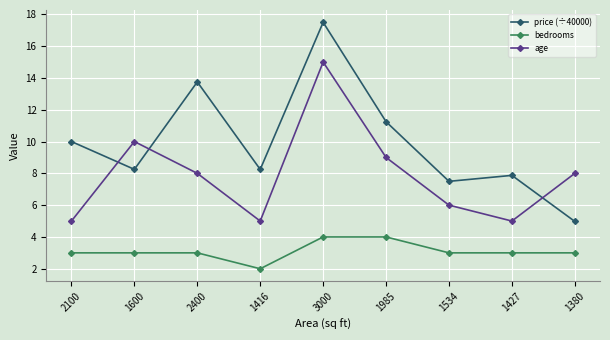

How many interior local valleys does the price (÷40000) series have?

3